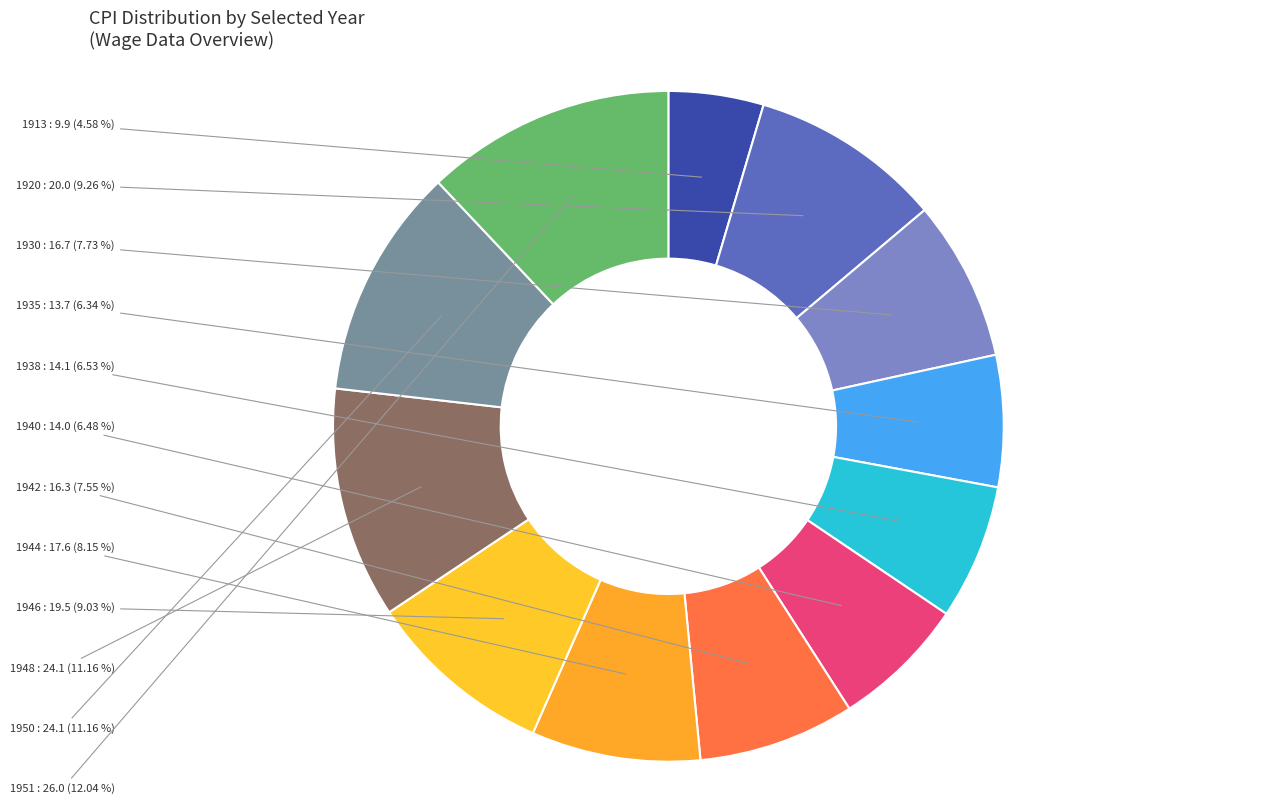

Count the number of slices in the pie.

12